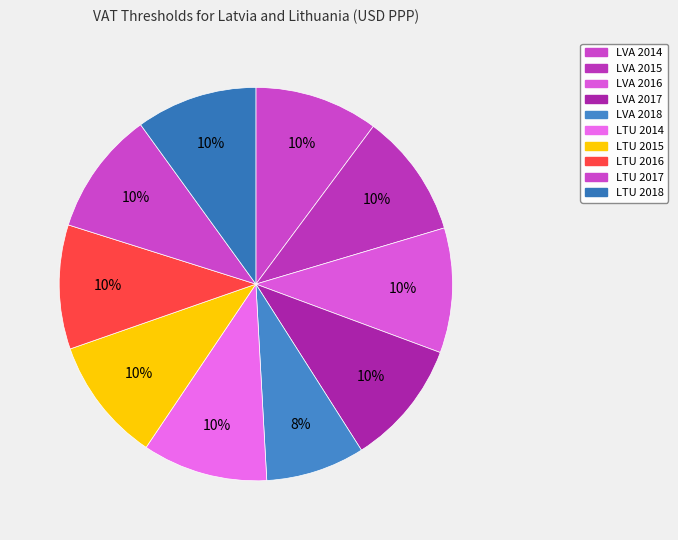

To the nearest percent, what is the average slice percentage?

10%